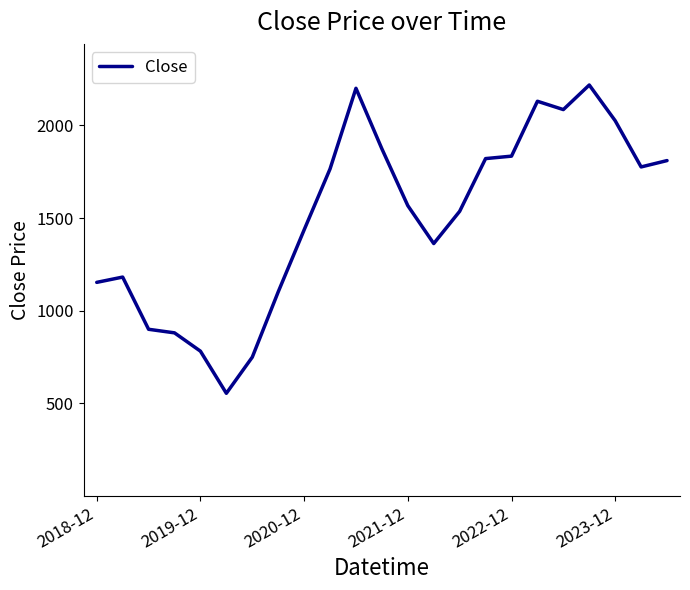

What is the difference between the maximum and minimum values?

1662.7